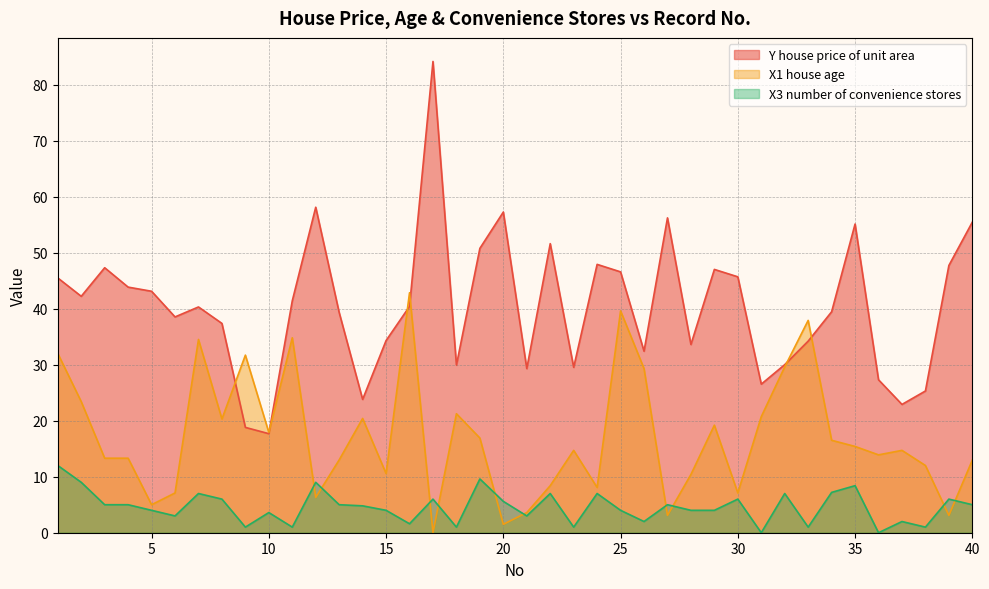

True or false: X1 house age has a value of 37.9 at 33.

True